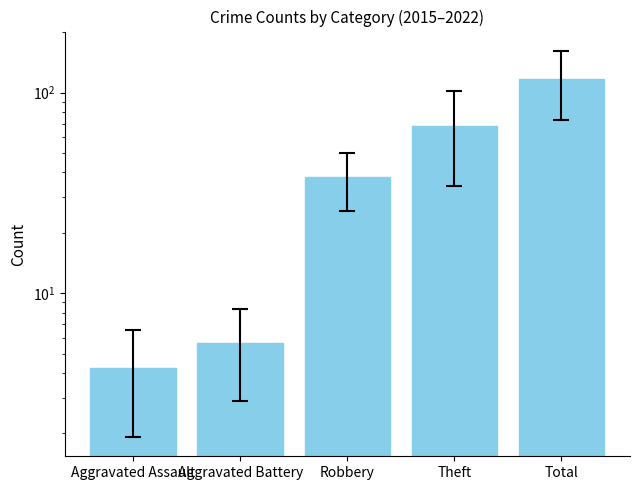

Reading right to left, transcribe all the data shown in this chart.

117.0	68.1	37.8	5.6	4.2